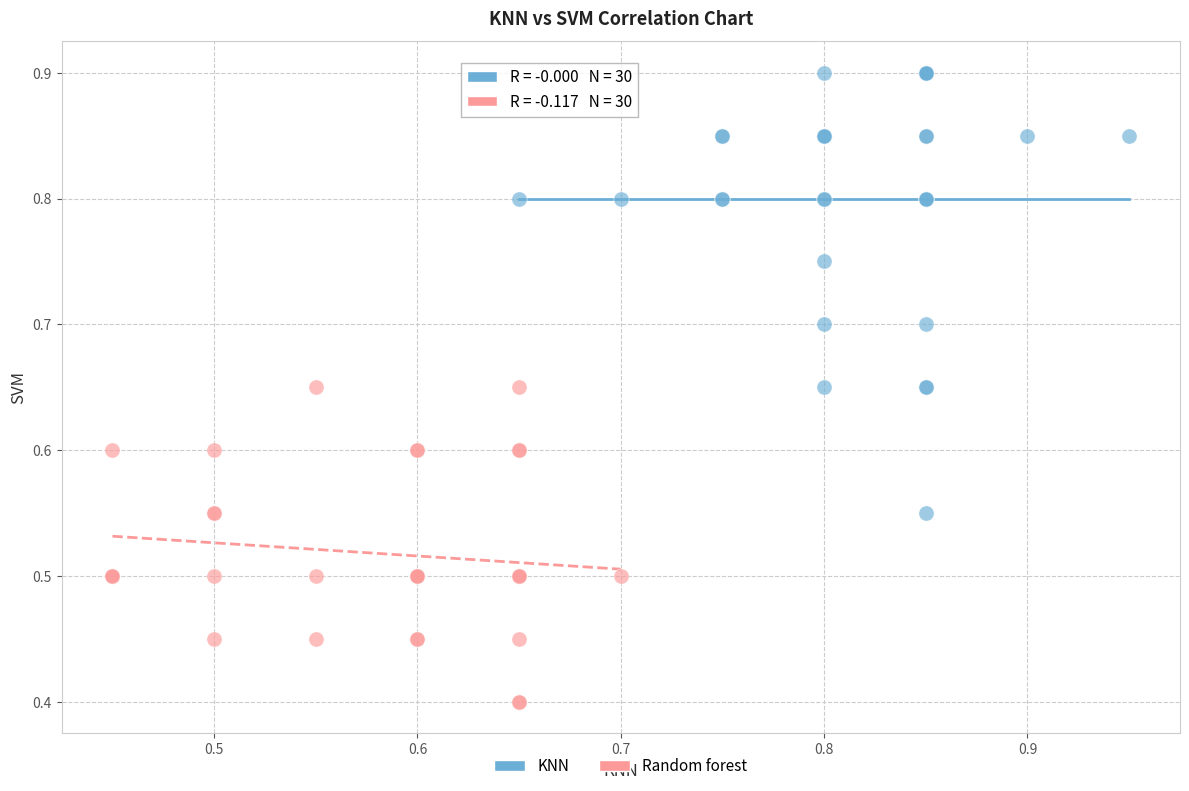

Which series has the widest spread of Y values?

KNN